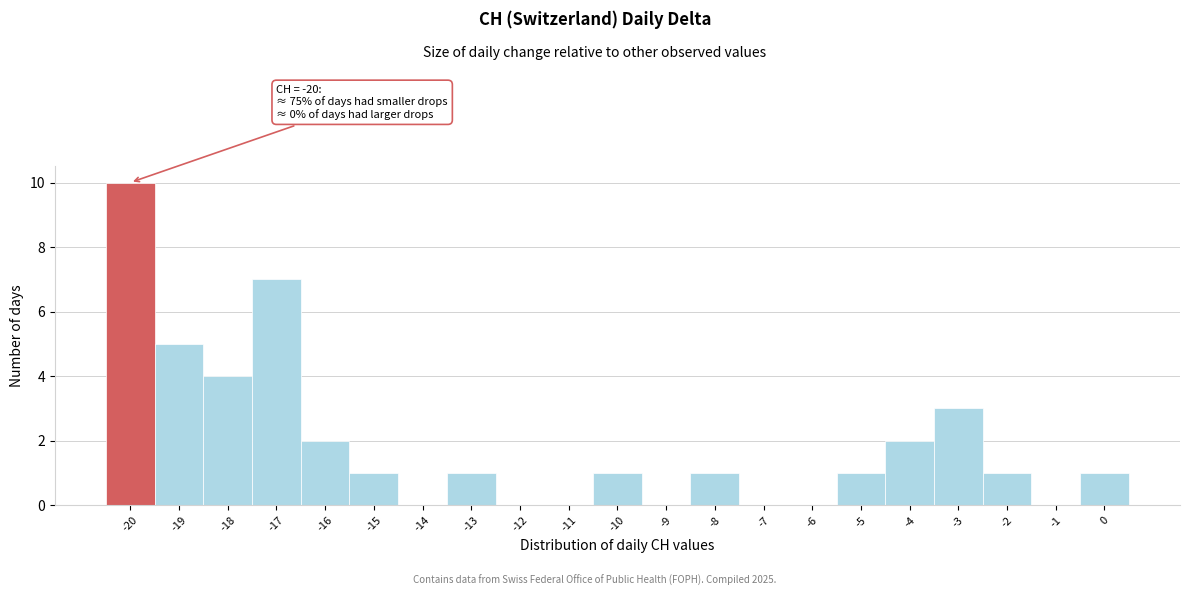

Which range on the x-axis has the tallest bar?

-20.5 to -19.5